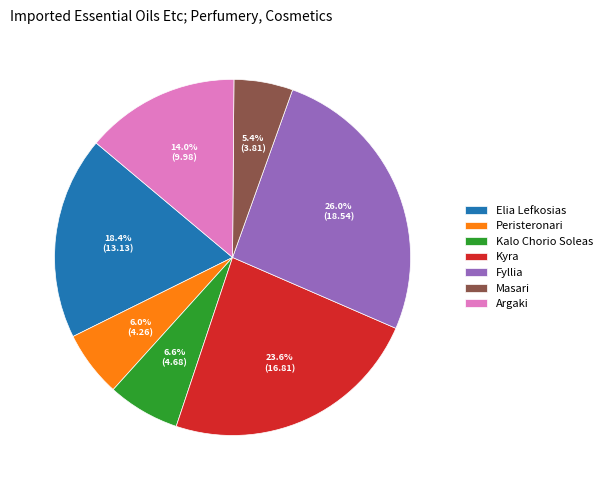

Which has a higher value, Masari or Kyra?

Kyra